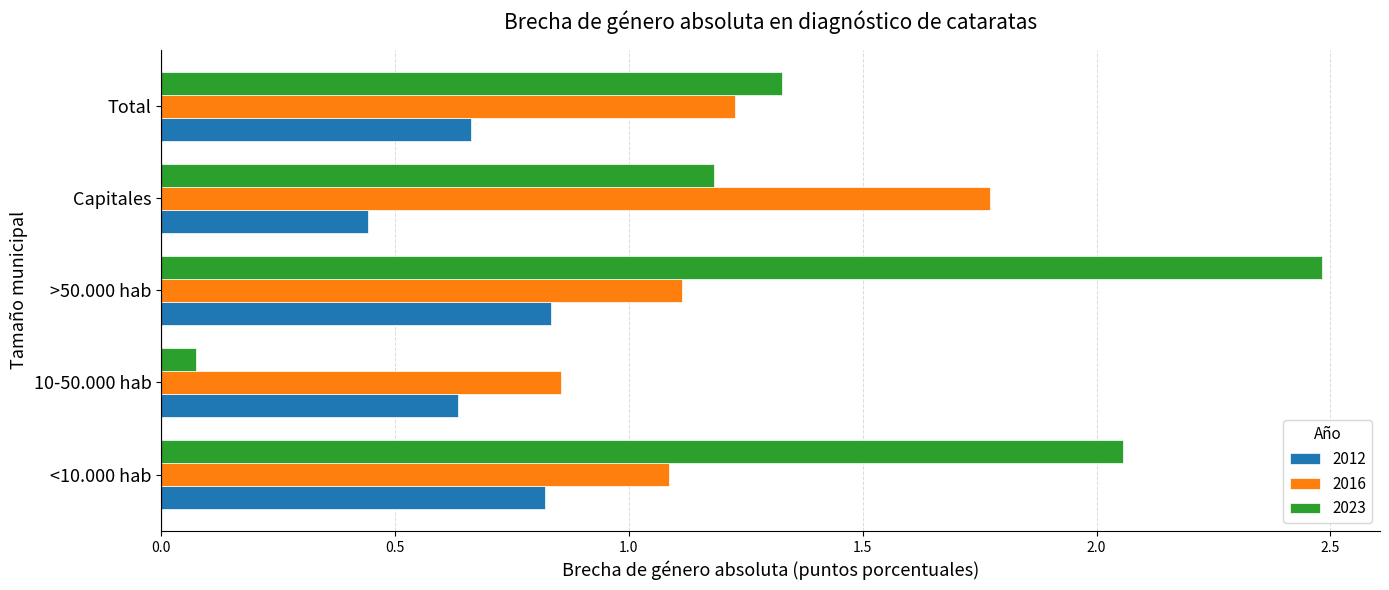

List the series in order of their overall mean, lowest first.

2012, 2016, 2023